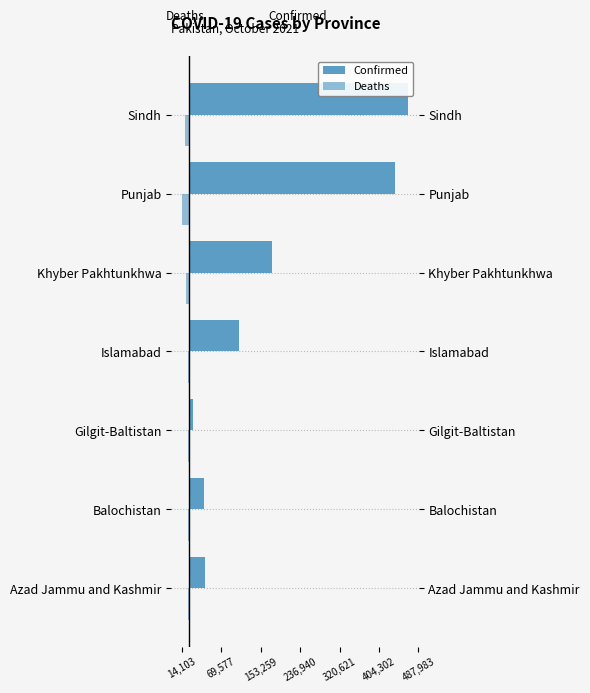

What is the value of the Deaths bar at the 1st from the left?

-740